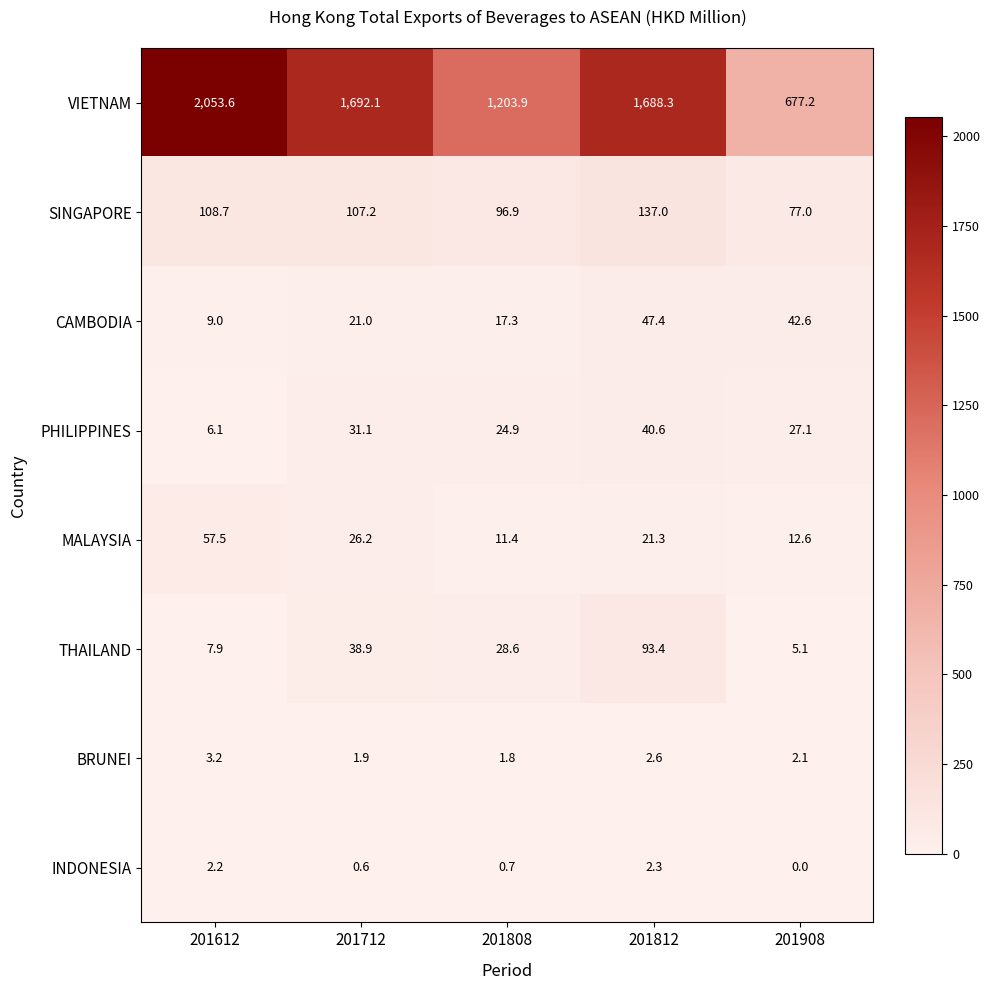

At which category is the sum across all series the highest?

201612